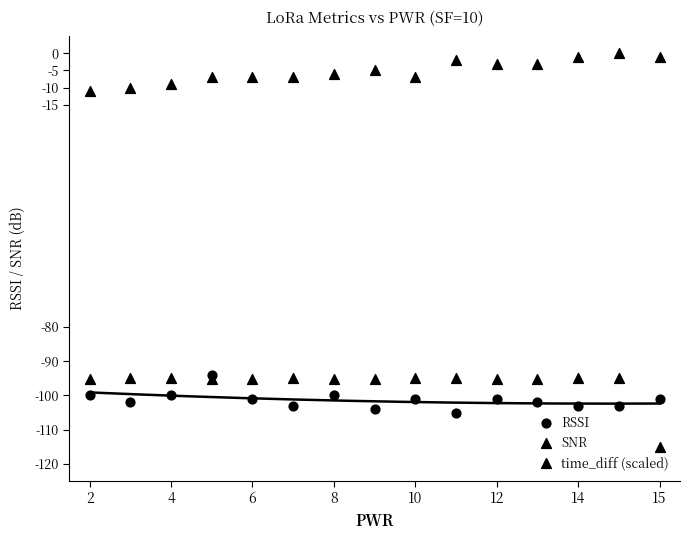

Which series reaches the maximum Y coordinate?

SNR